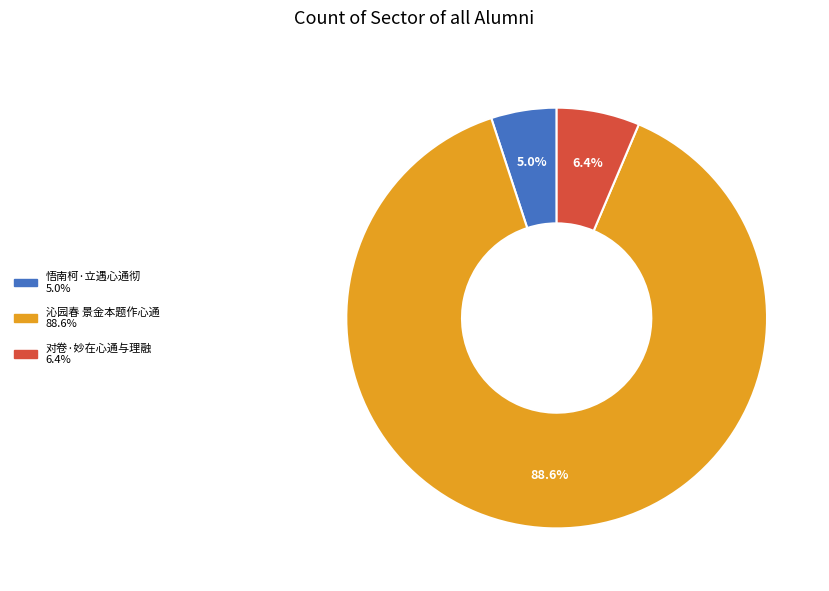

What percentage do 对卷·妙在心通与理融 and 沁园春 景金本题作心通 together represent?

95.0%